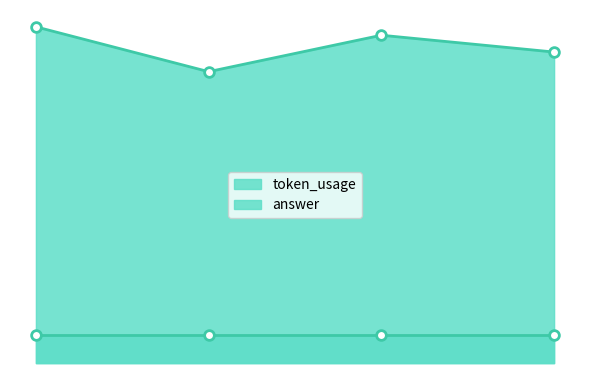

What is the difference between the second highest and minimum values?

13